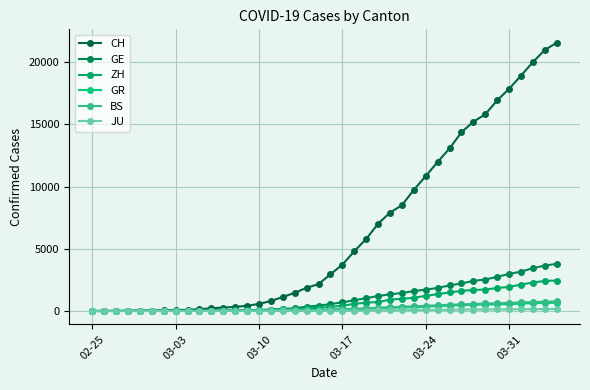

Does the chart have visible grid lines?

Yes